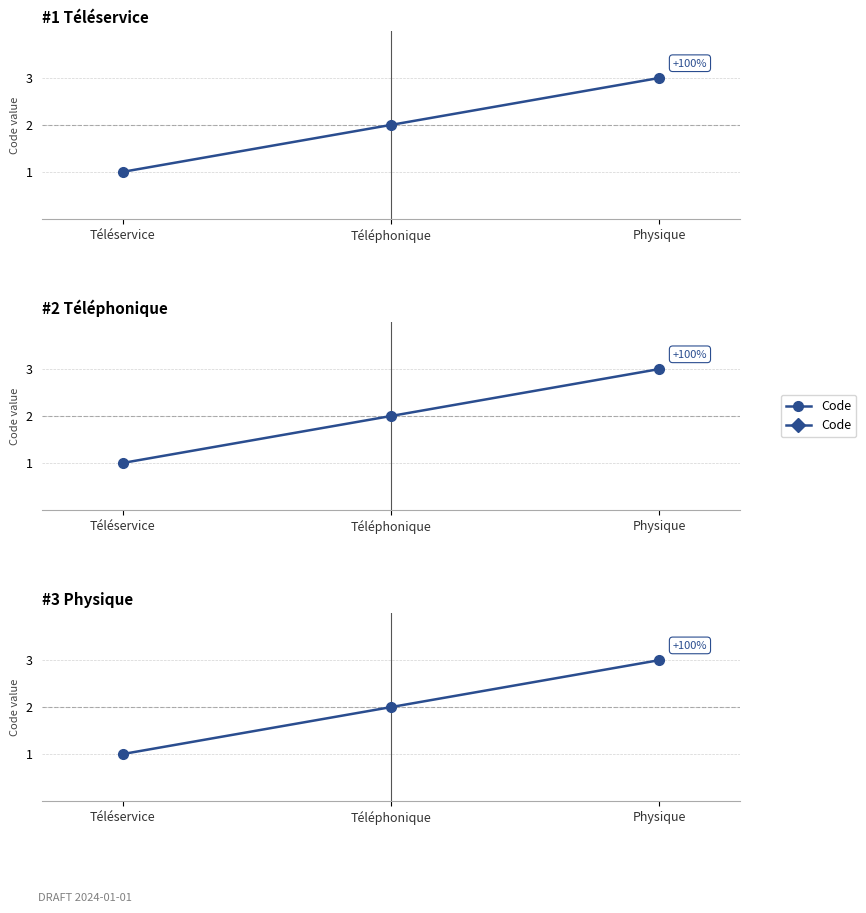

What is the average value?

2